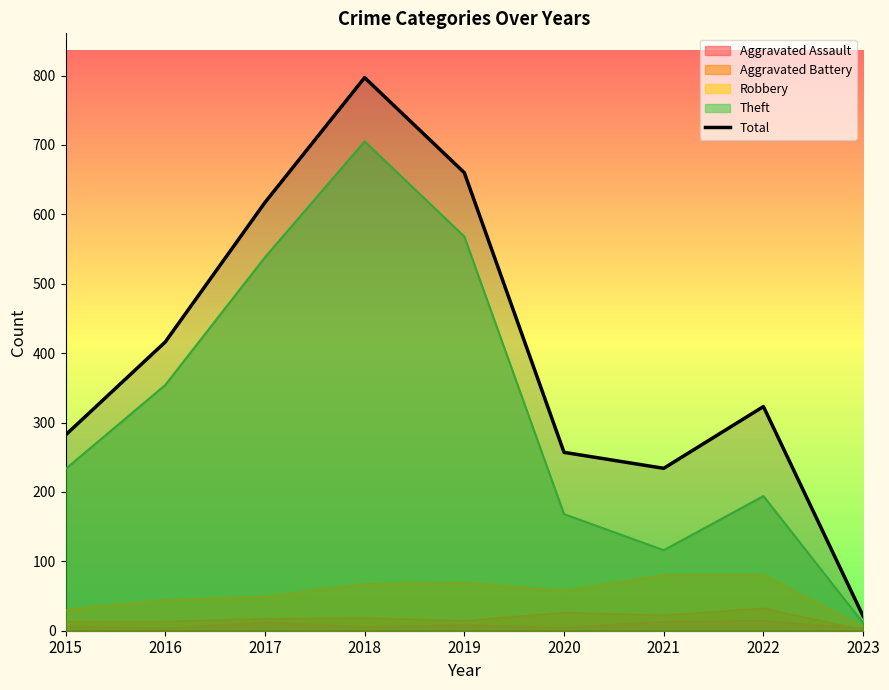

How many interior local valleys (lower than both neighbors) does the data have?

1